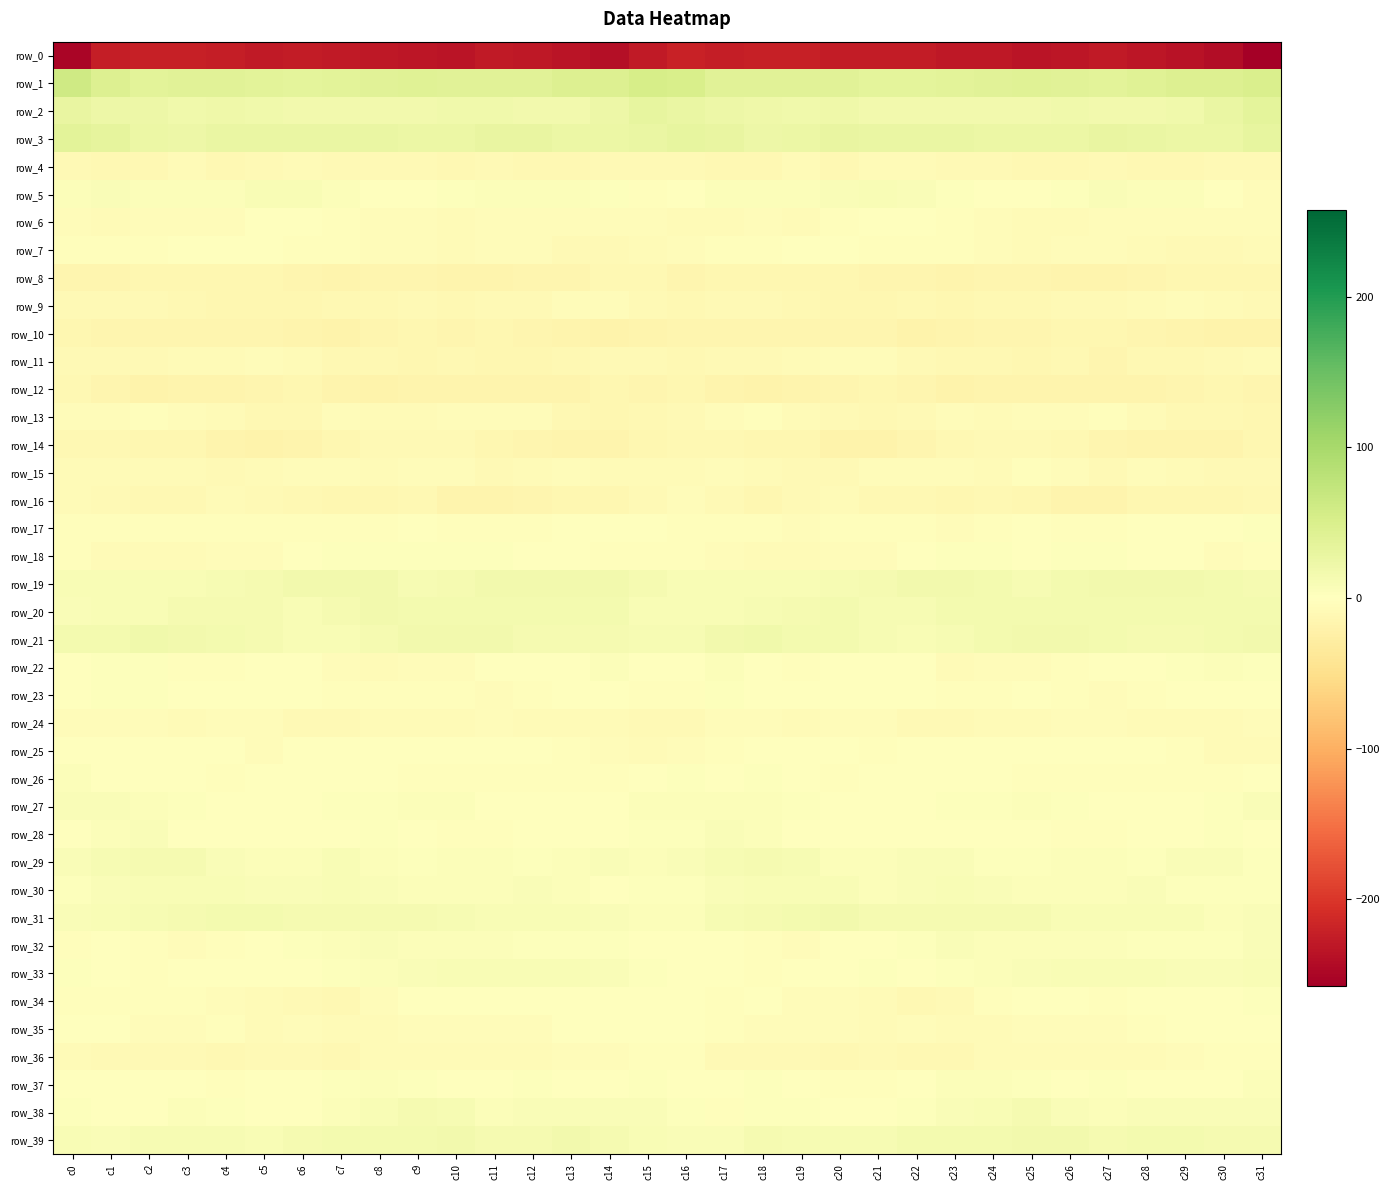

Is the value of row_16 at c2 greater than the value of row_26 at c1?

No